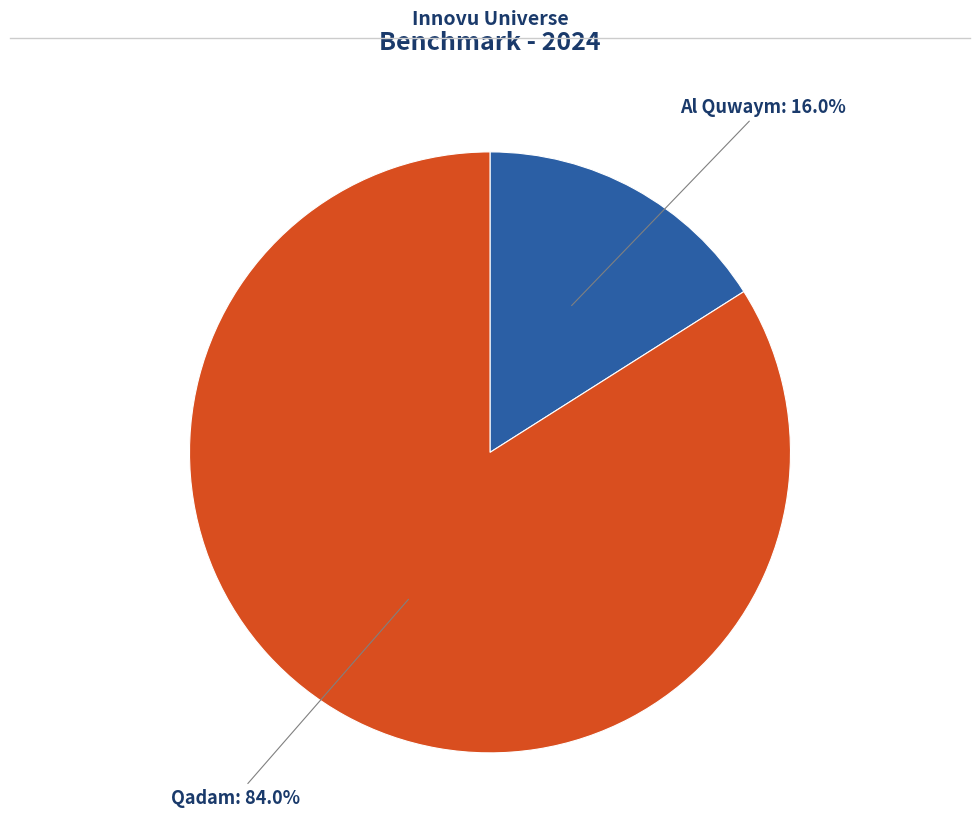

How many slices are in this pie chart?

2